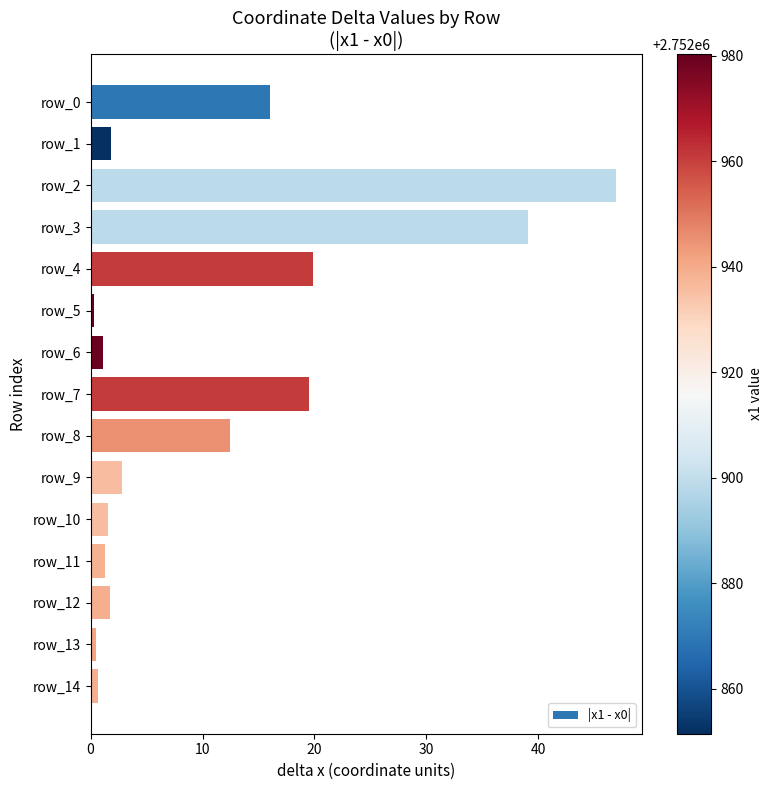

The chart shows a value of 0.6 at row_9. True or false?

False